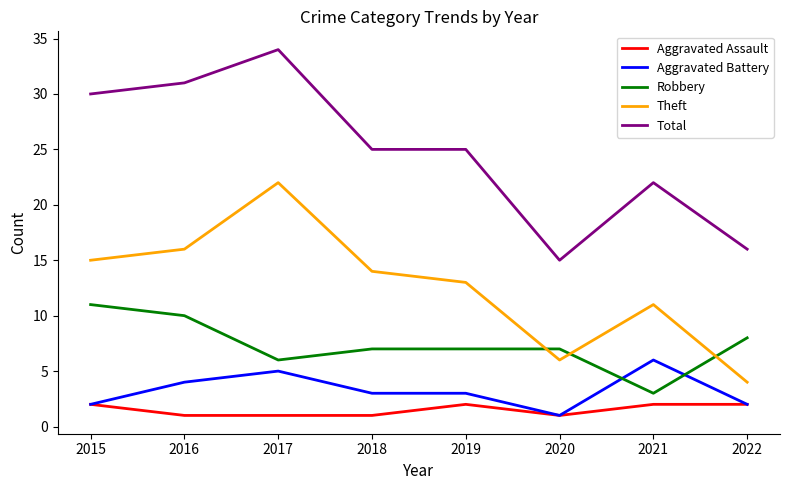

True or false: Total and Theft cross at least once.

False